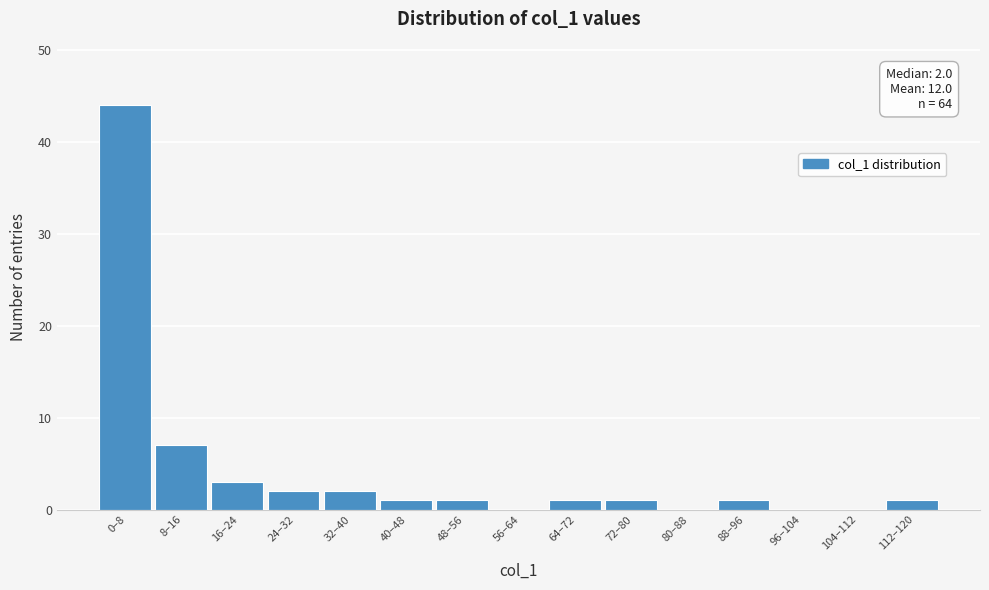

Reading right to left, transcribe all the data shown in this chart.

112–120=1	104–112=0	96–104=0	88–96=1	80–88=0	72–80=1	64–72=1	56–64=0	48–56=1	40–48=1	32–40=2	24–32=2	16–24=3	8–16=7	0–8=44